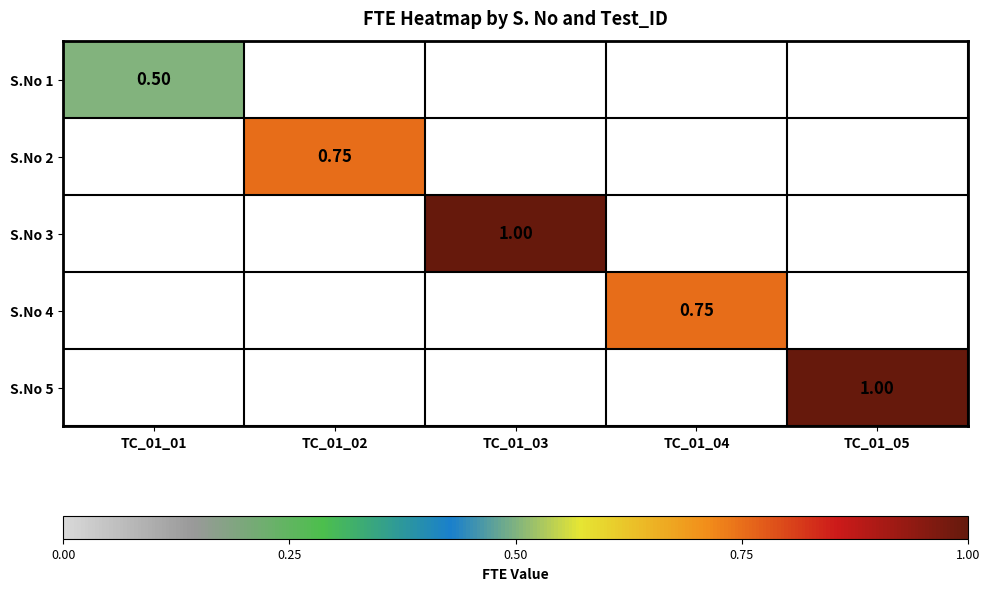

List the labels in order of S.No 2 value, largest first.

TC_01_01, TC_01_02, TC_01_03, TC_01_04, TC_01_05